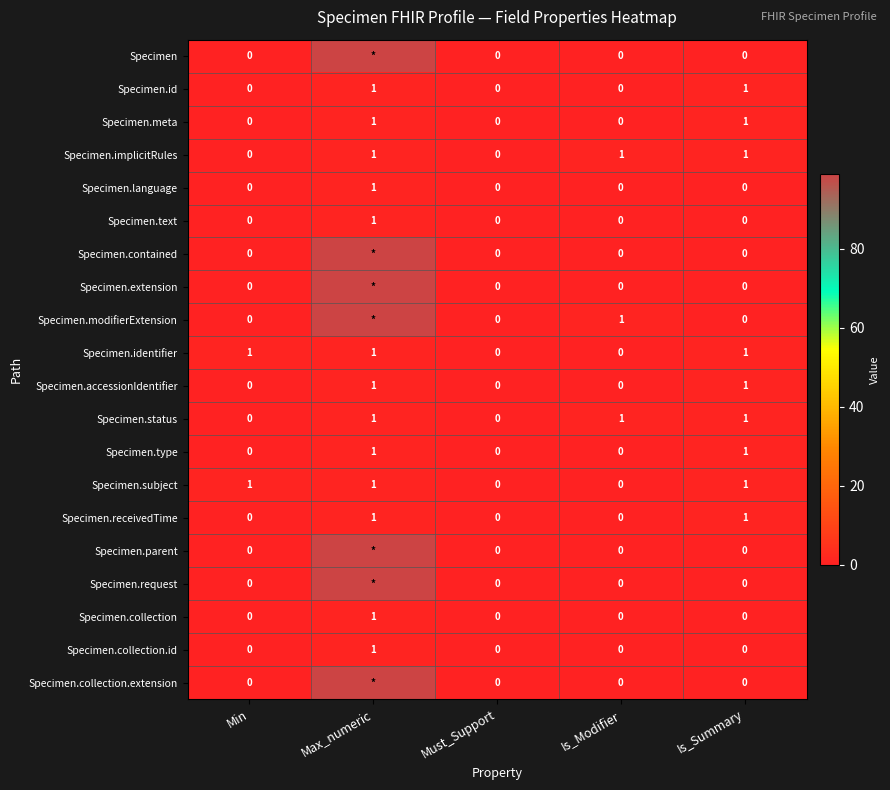

At how many categories does at least one series exceed 70?

1